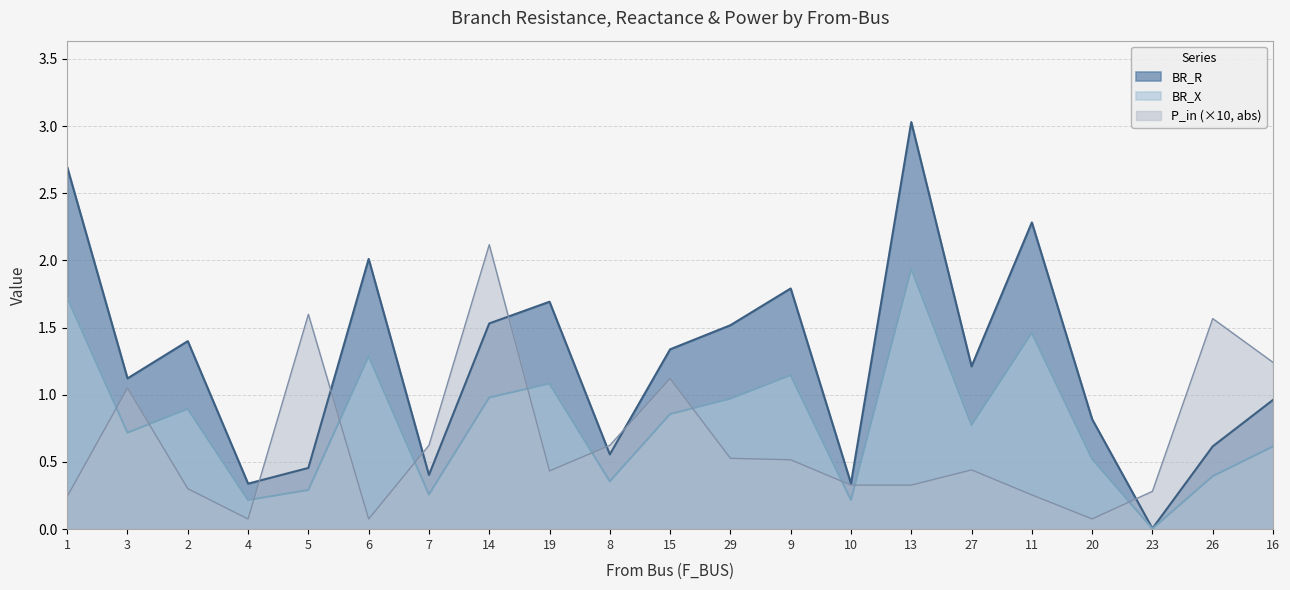

What is the value of the BR_X point at the 12th from the left?

1.0